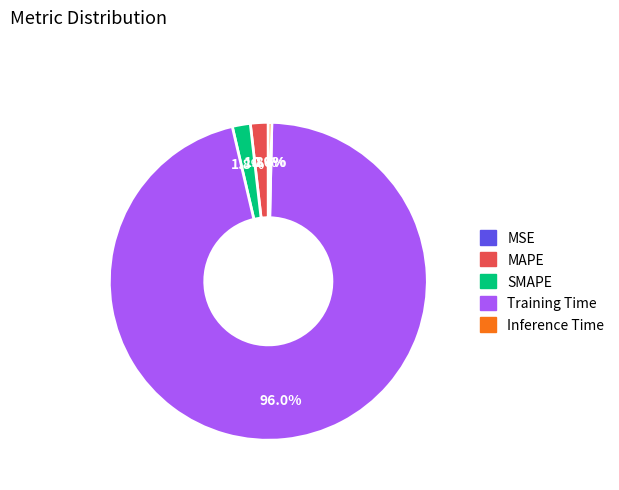

To the nearest percent, what percentage of the pie is MAPE?

2%